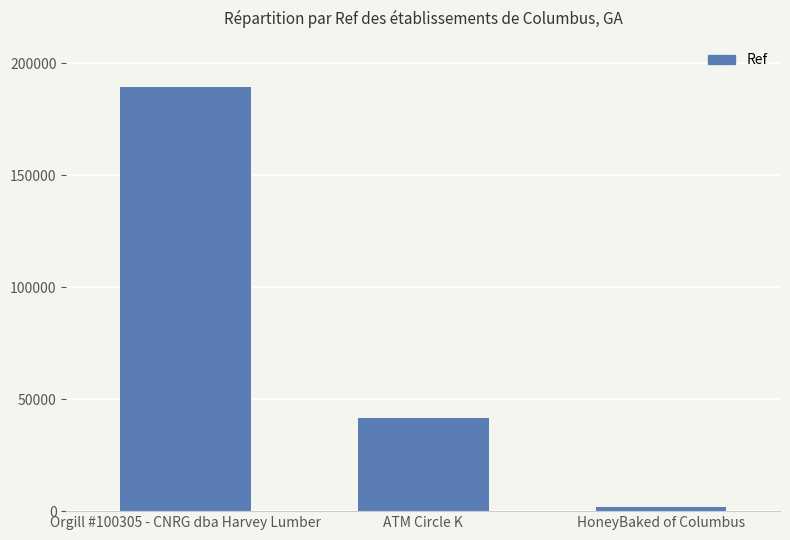

The value at ATM Circle K is 73700. True or false?

False